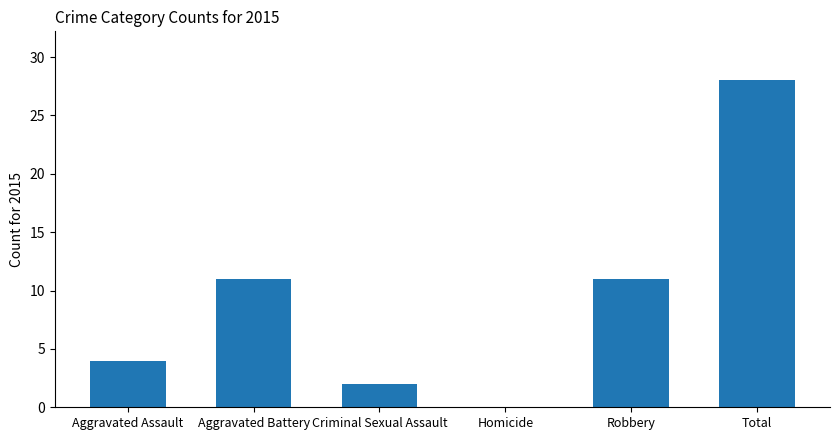

How many series are shown in this chart?

1